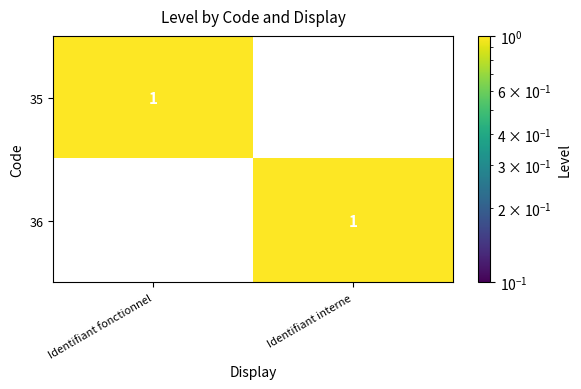

Which category has the highest value in the 36 series?

Identifiant interne